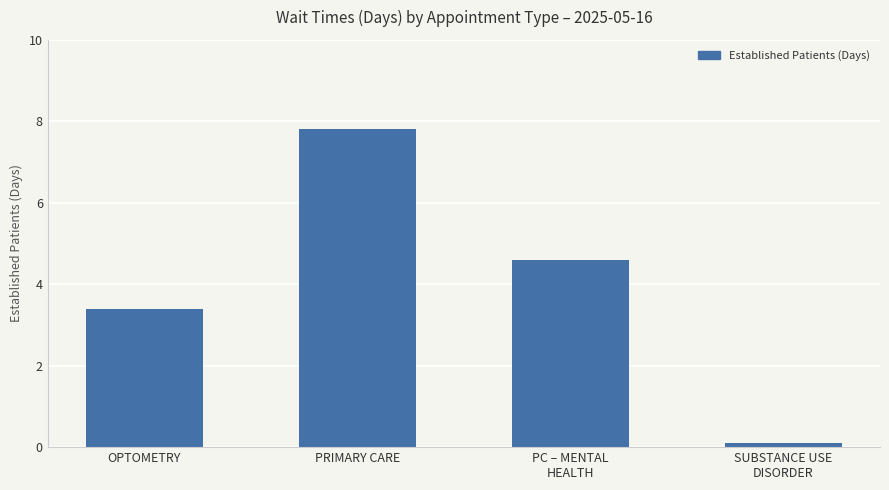

What is the label of the 2nd bar from the right?

PC – MENTAL
HEALTH